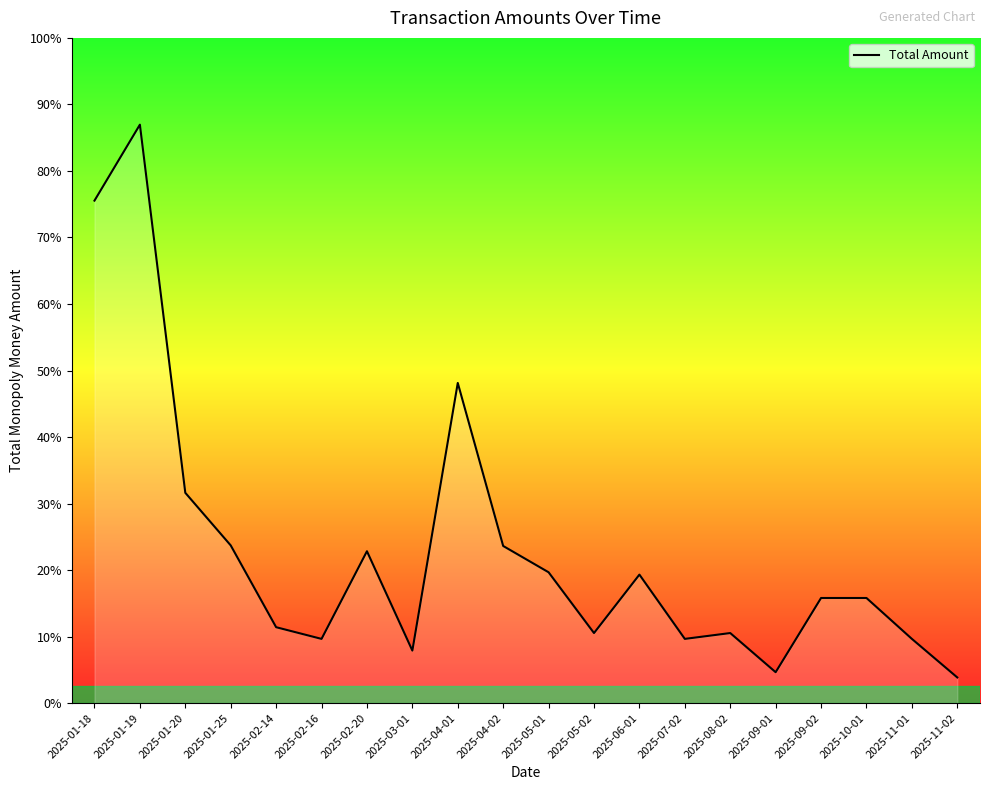

Is this an area chart (filled region under the line)?

Yes